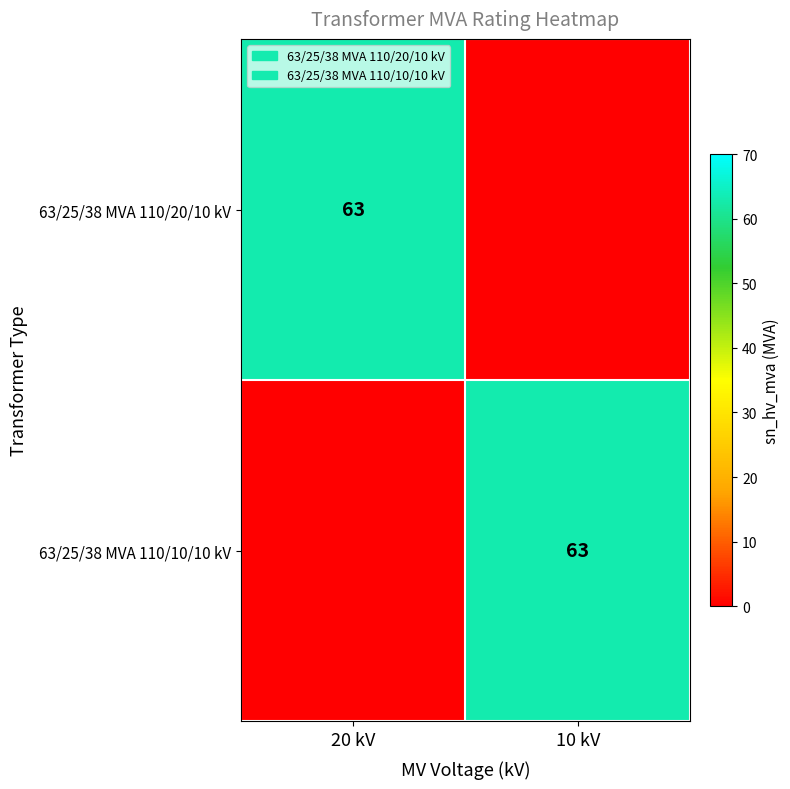

The value of 63/25/38 MVA 110/10/10 kV at 10 kV is 104. True or false?

False